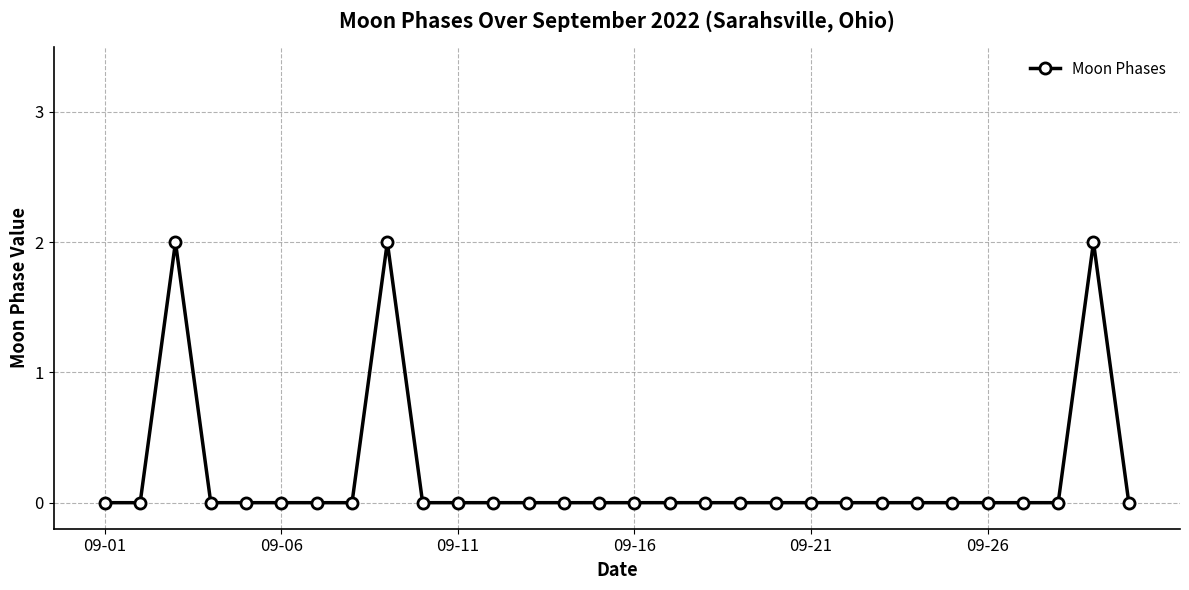

What is the sum of all values?

6